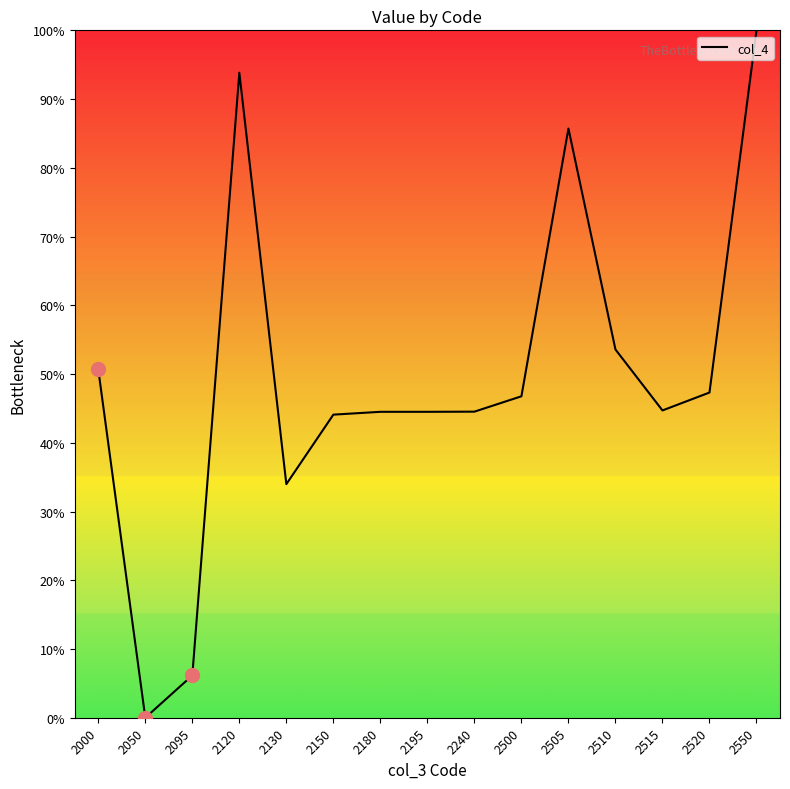

What is the sum of the values at 2550 and 2505?

185.7